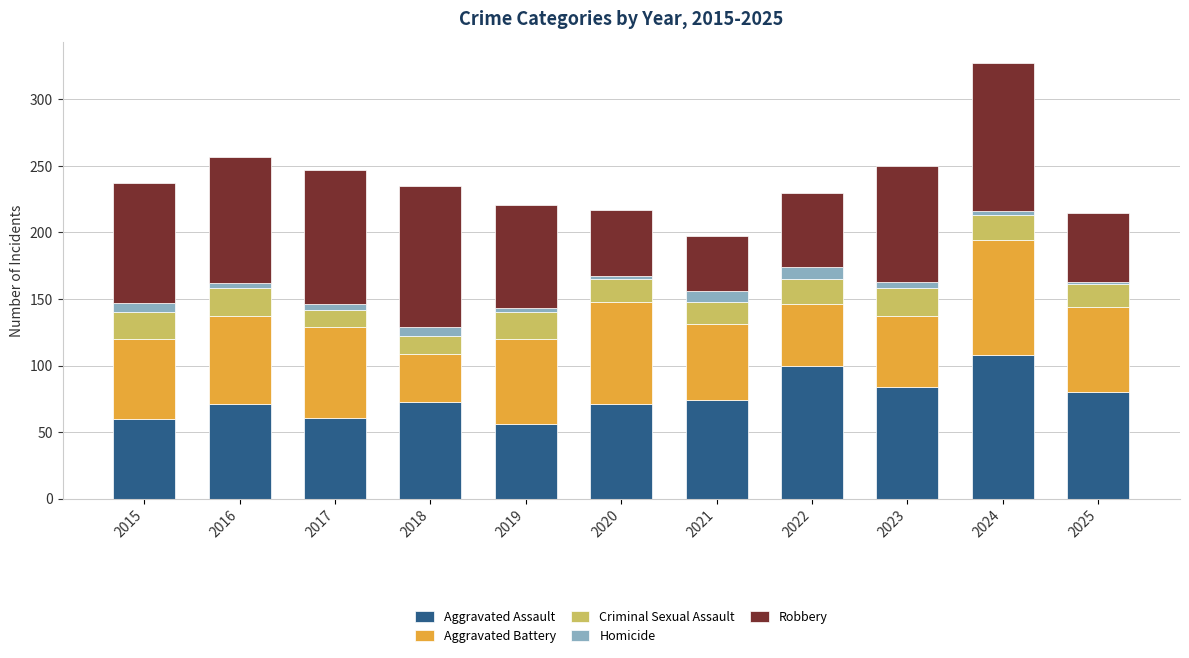

Is it true that Aggravated Assault equals 71 at 2016?

True